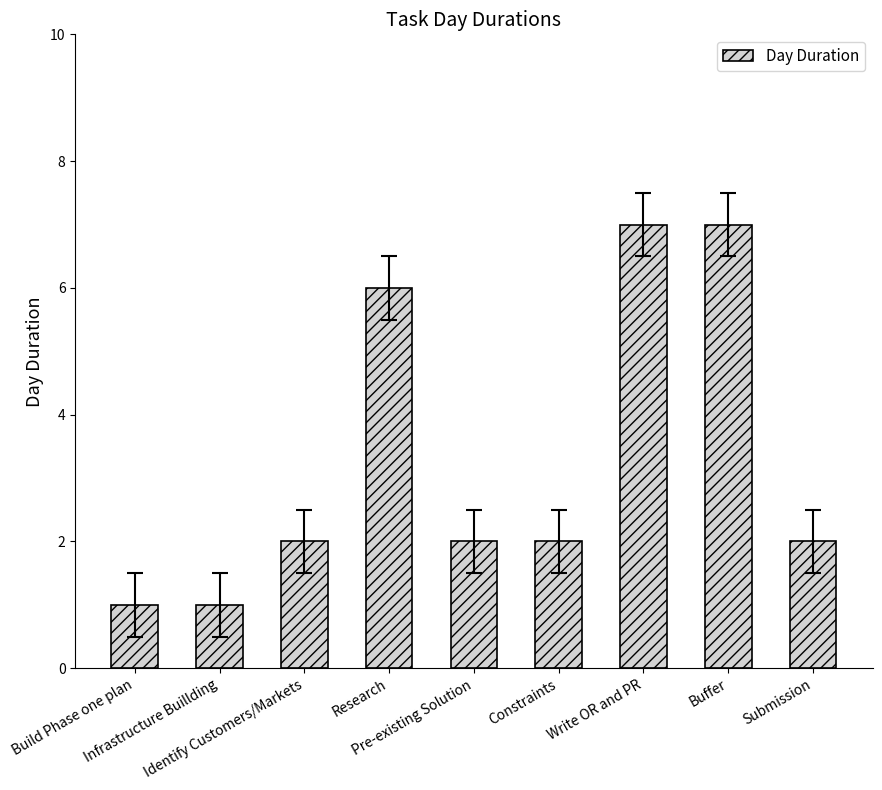

What is the greatest value displayed?

7